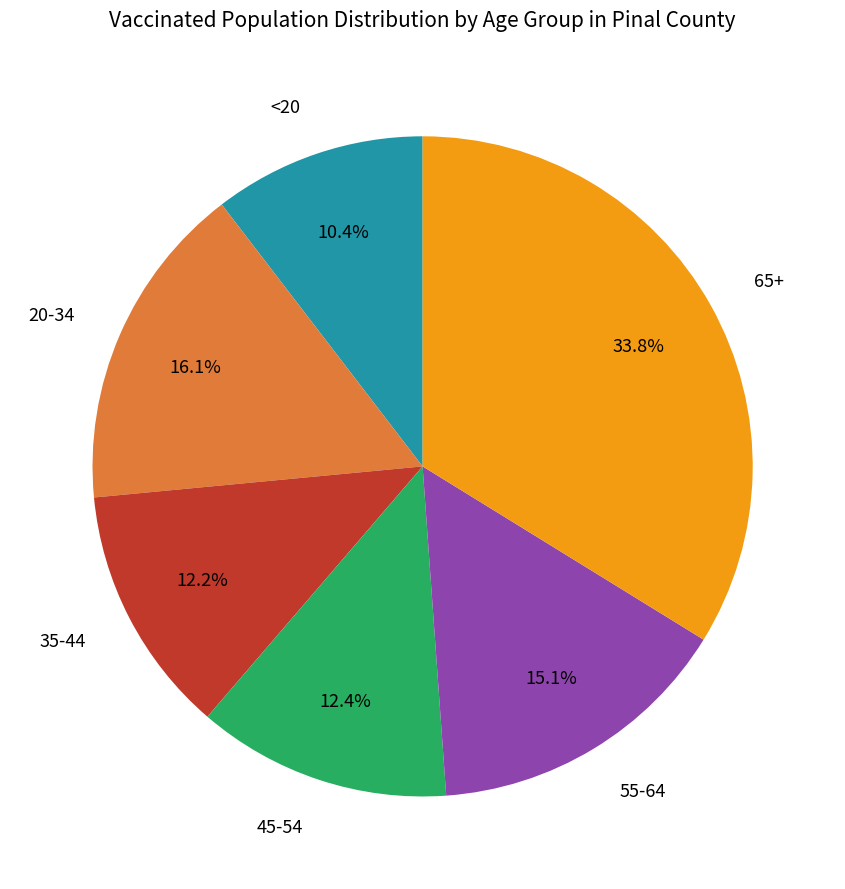

Count the number of slices in the pie.

6